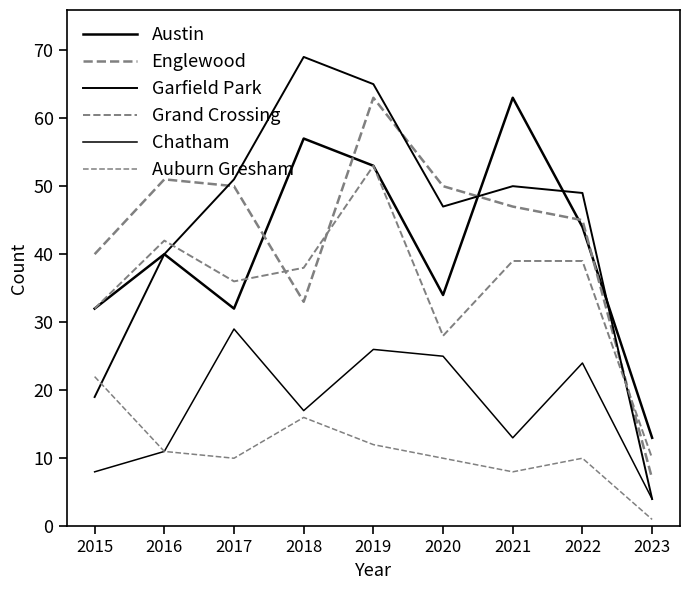

Where does the Auburn Gresham series first go above 10?

2015